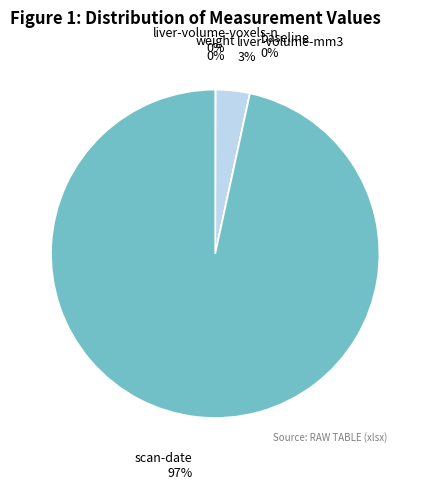

To the nearest percent, what is the difference between the largest and smallest slice percentages?

97%